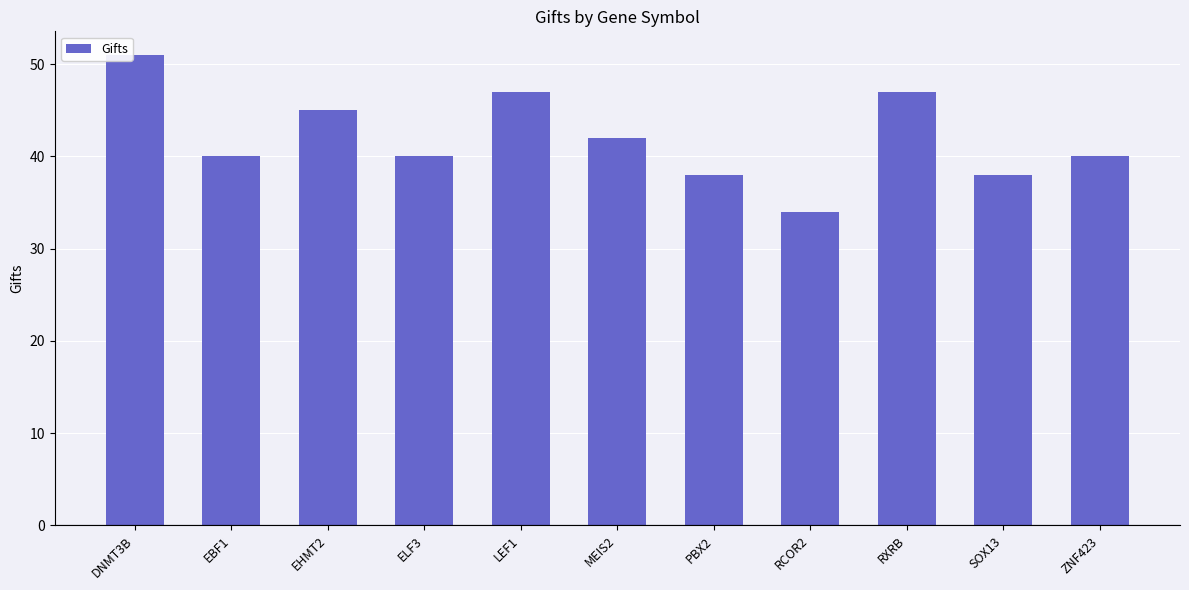

Reading right to left, what are all the values shown in this chart?

40	38	47	34	38	42	47	40	45	40	51